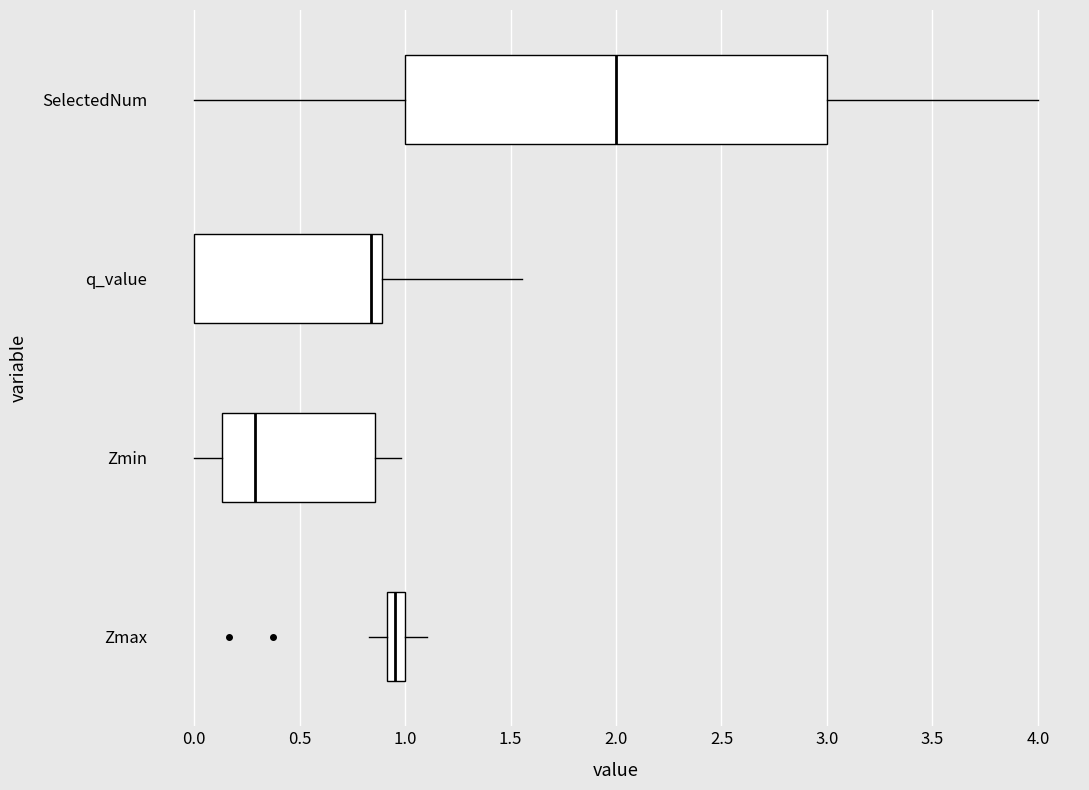

Reading bottom to top, transcribe this box plot: for each box, give where its median line is, the range the box spans, and where its two whiskers end, as read against the x-axis. The values are not printed on the chart, so give them approximately, as read against the axis.

Zmax: median 0.95, box 0.90 to 1.00, whiskers 0.85 to 1.10
Zmin: median 0.30, box 0.15 to 0.85, whiskers 0.00 to 1.00
q_value: median 0.85, box 0.00 to 0.90, whiskers 0.00 to 1.55
SelectedNum: median 2.00, box 1.00 to 3.00, whiskers 0.00 to 4.00